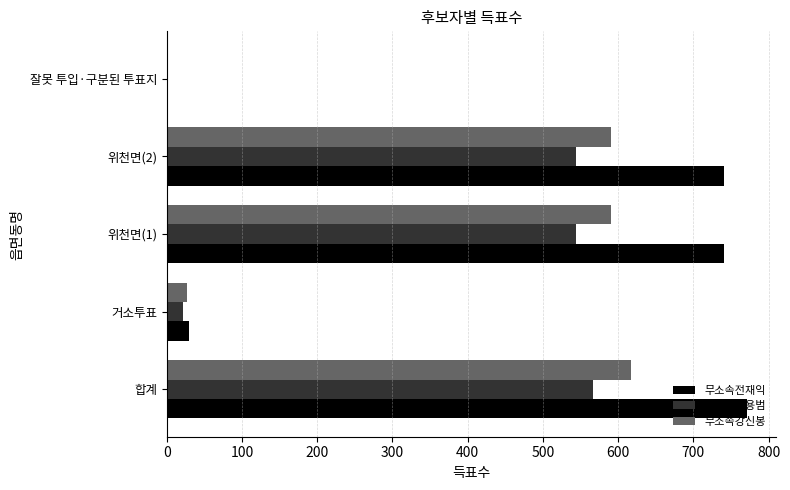

What is the sum of all 무소속강신봉 values?

1824